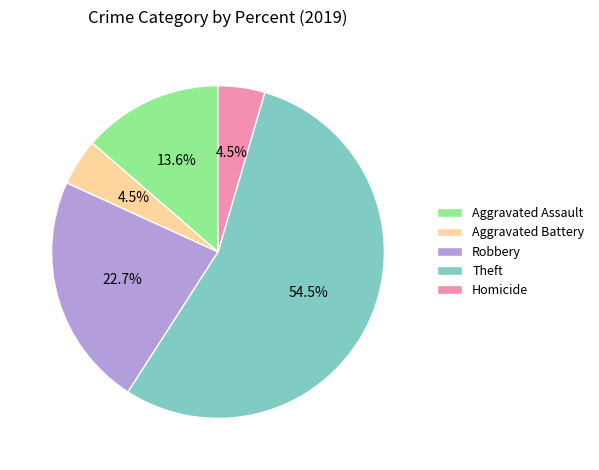

What is the largest slice in the pie chart?

Theft